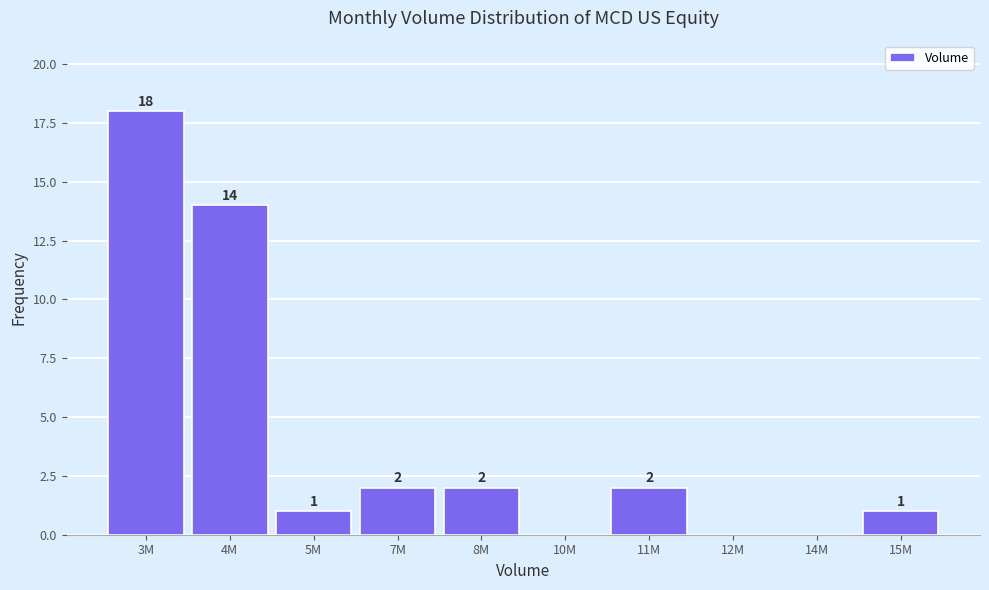

Reading right to left, list all the values displayed in this chart.

15M=1	14M=0	12M=0	11M=2	10M=0	8M=2	7M=2	5M=1	4M=14	3M=18